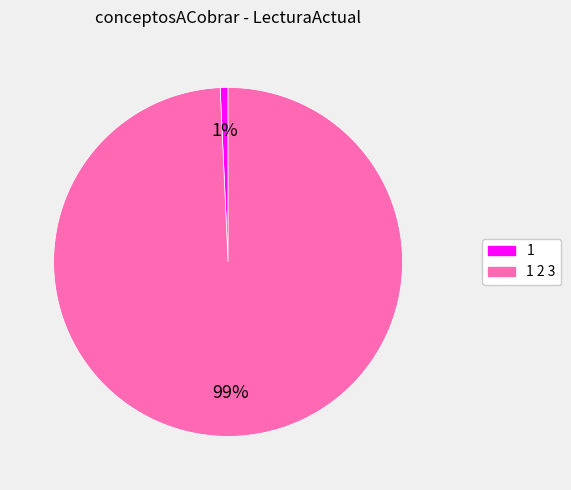

Does any single category account for the majority?

Yes